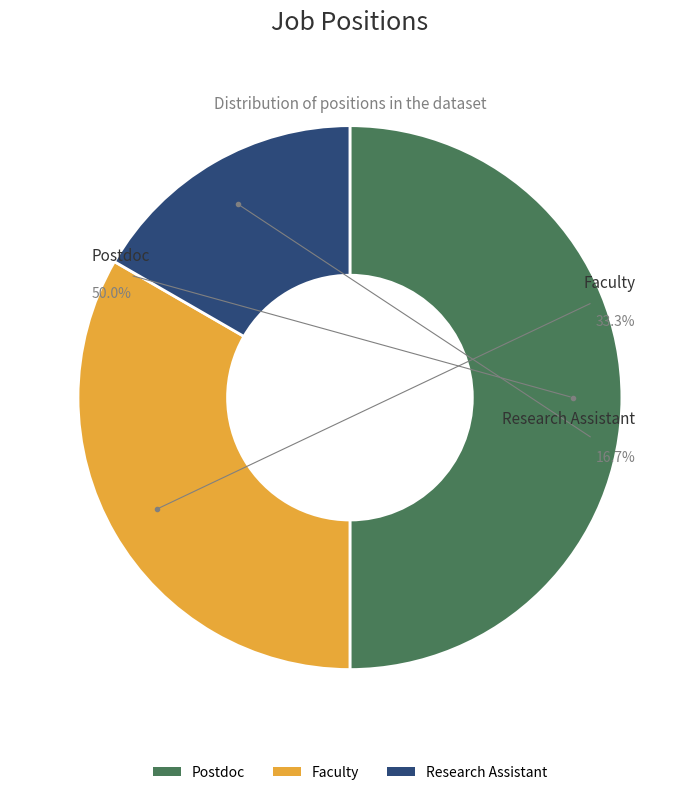

Does Research Assistant represent more than half of the total?

No